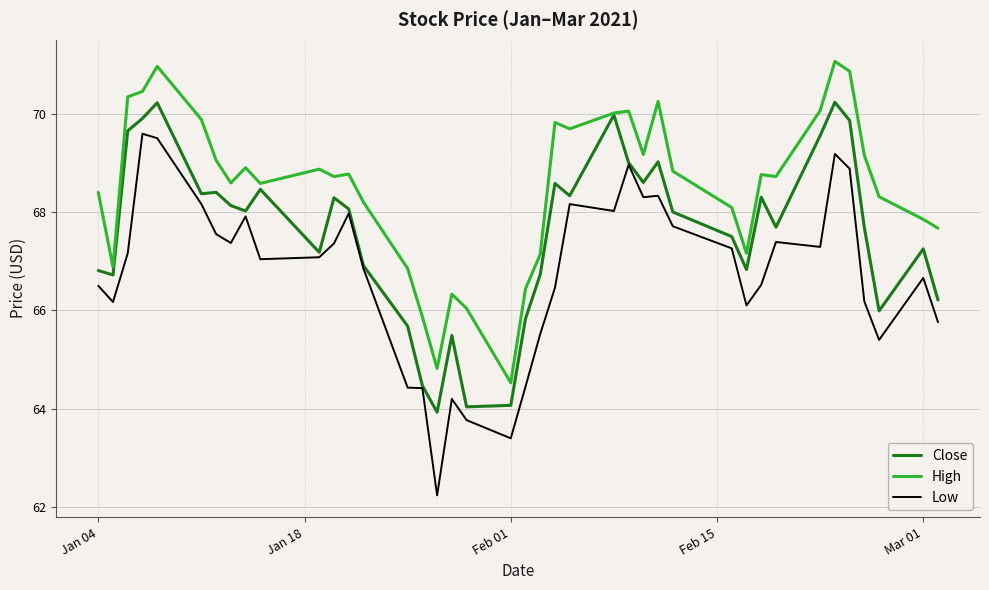

Which series has the largest total across all categories?

High